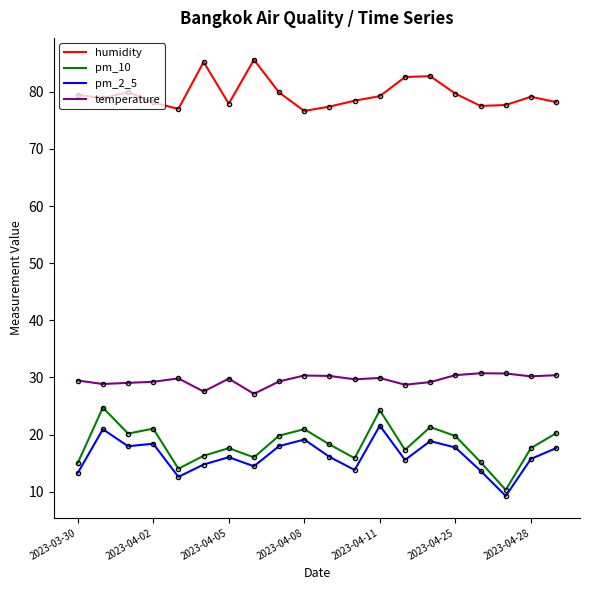

Which series has the widest spread of values?

pm_10